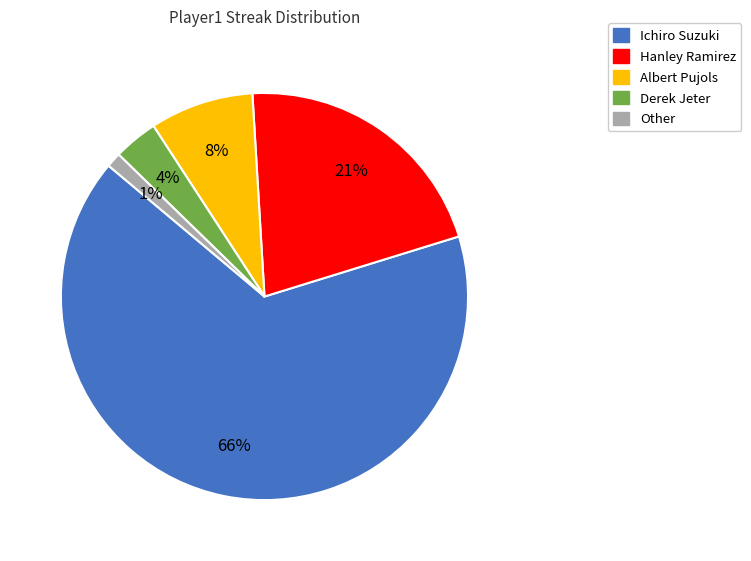

Approximately how many times larger is the value at Derek Jeter compared to Ichiro Suzuki?

0.1